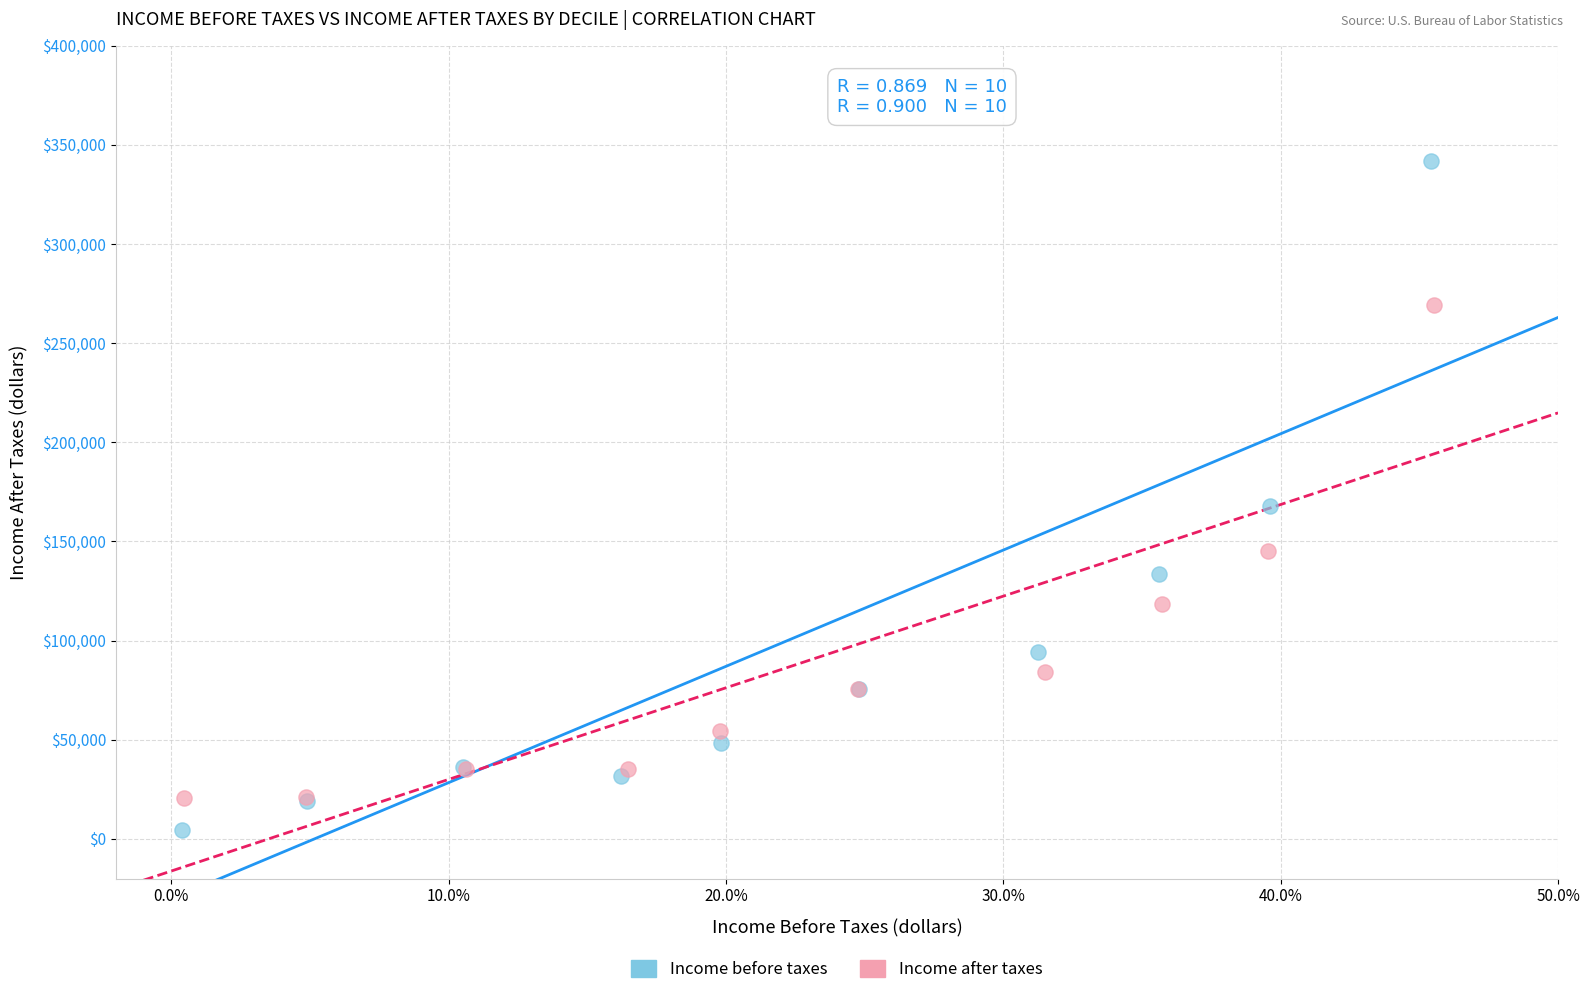

Which series reaches the maximum Y coordinate?

Income before taxes